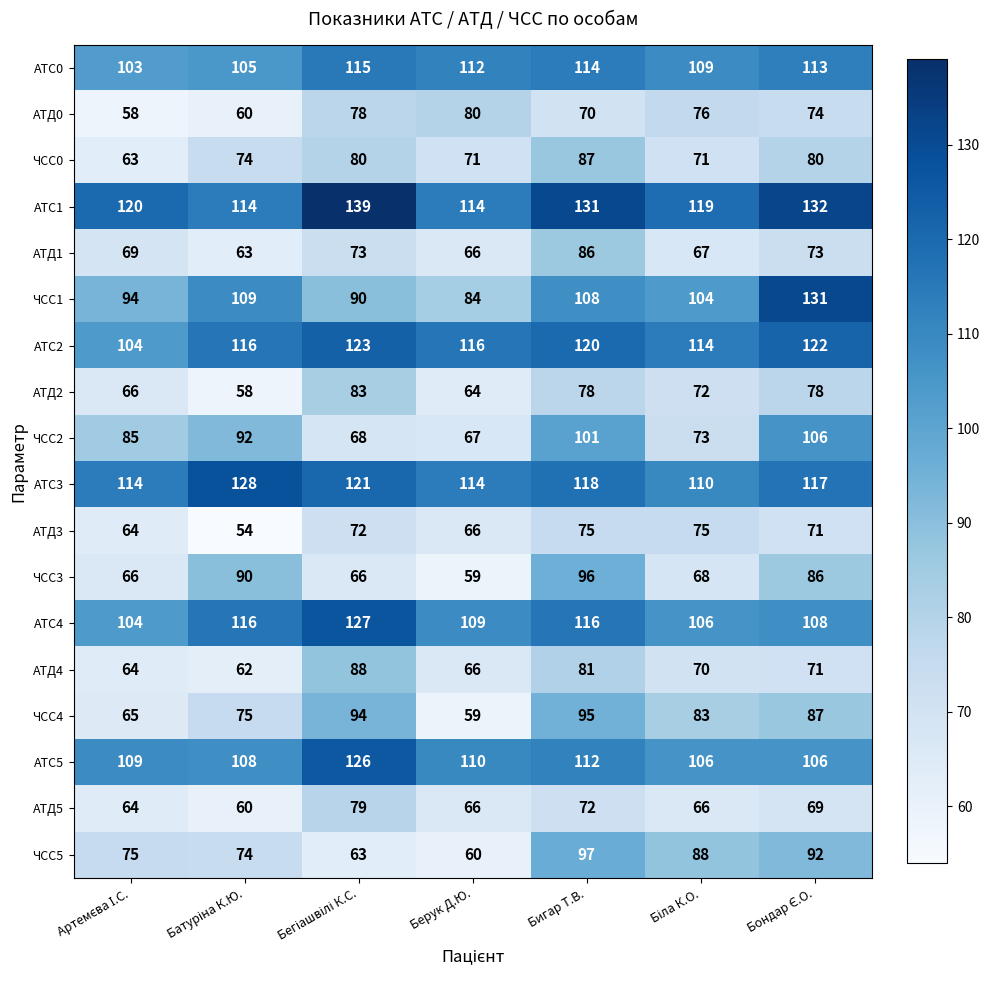

What is the smallest value displayed?

54